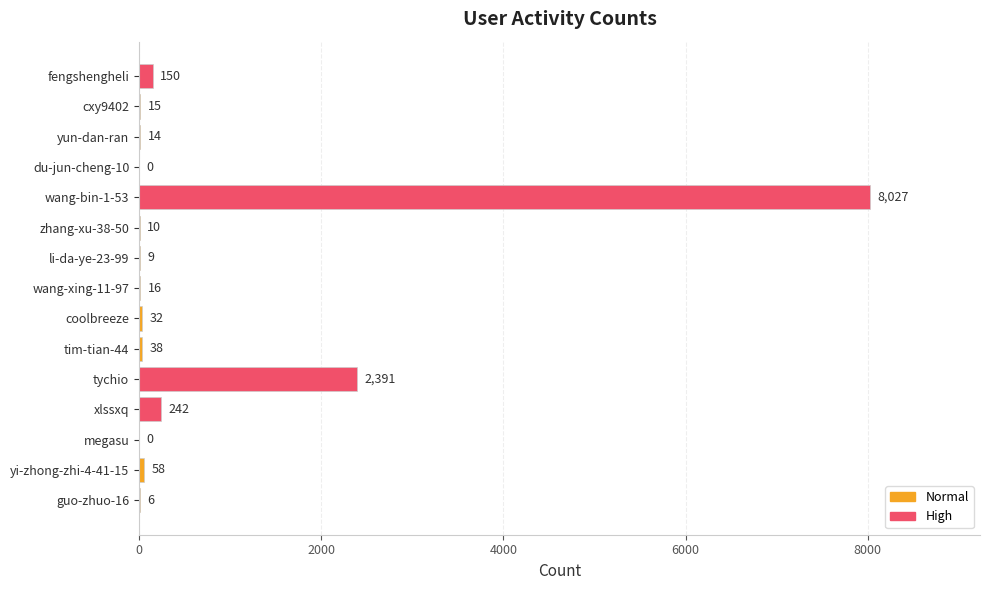

Is it true that the value at fengshengheli is 150?

True